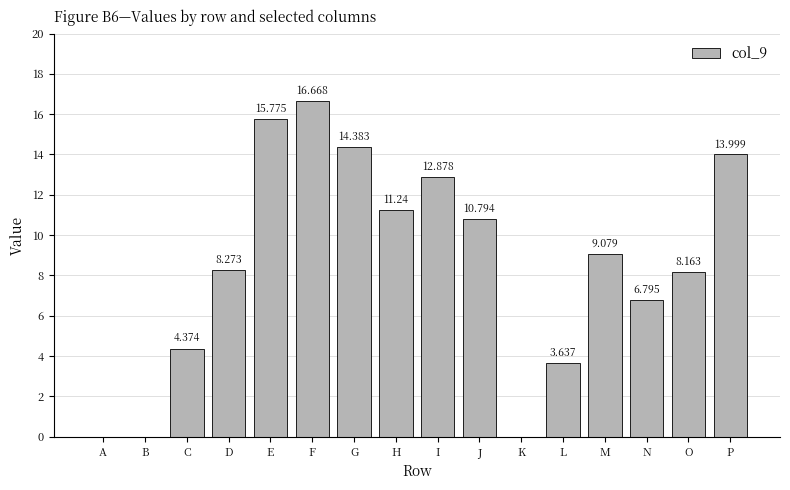

Count the number of categories in the chart.

16